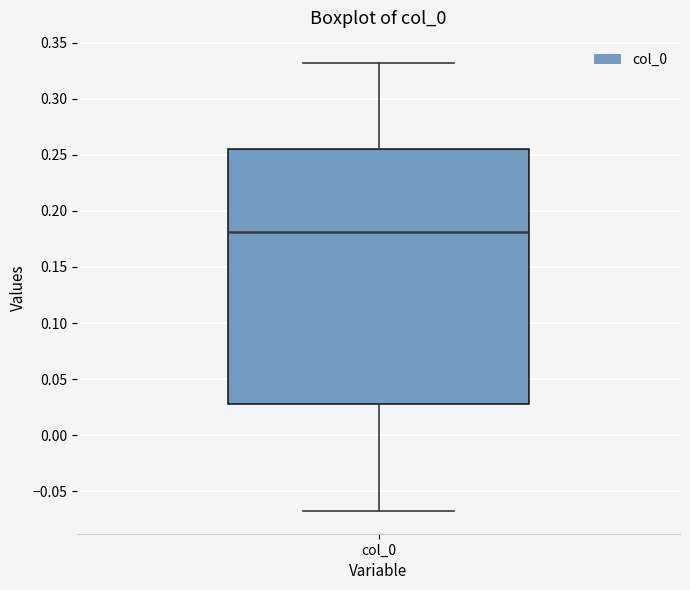

Where does the upper whisker of the box for col_0 end on the y-axis? The values are not printed on the chart, so give them approximately, as read against the axis.

0.330